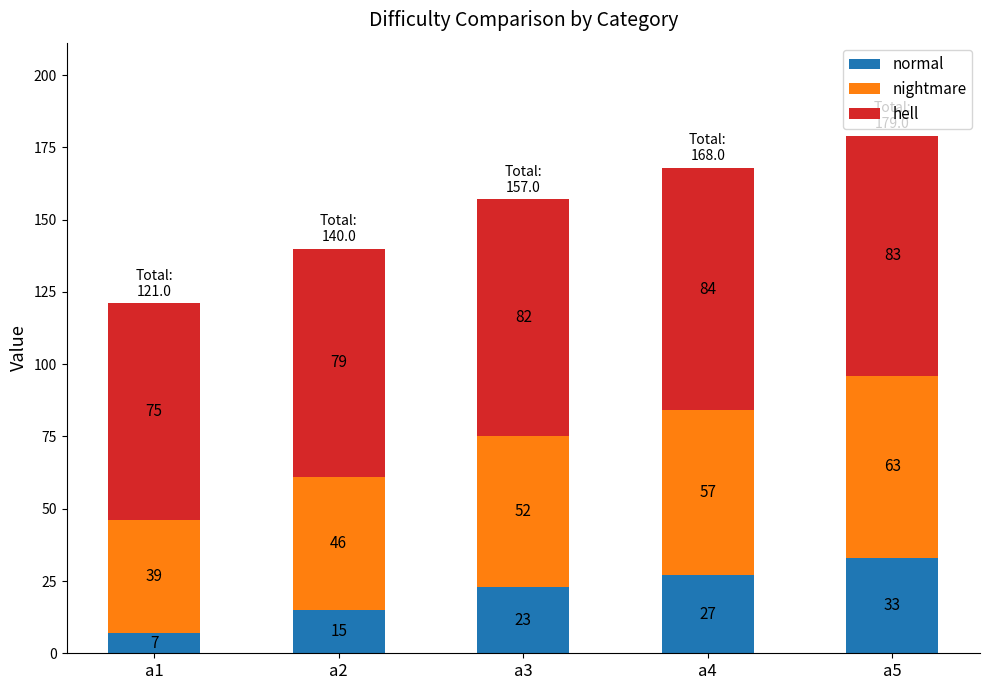

What is the minimum value for normal?

7